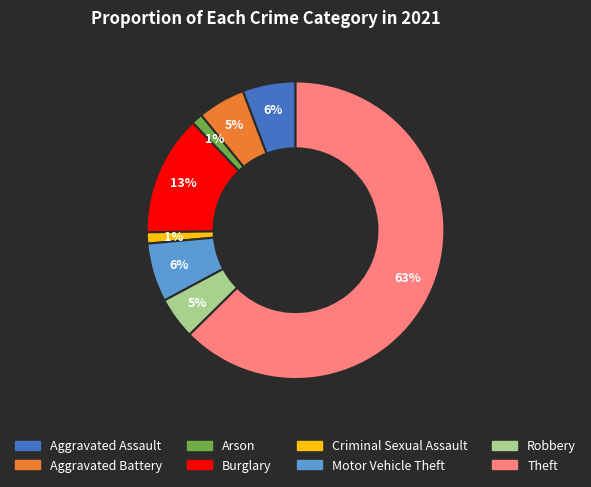

To the nearest percent, what is the average slice percentage?

12%